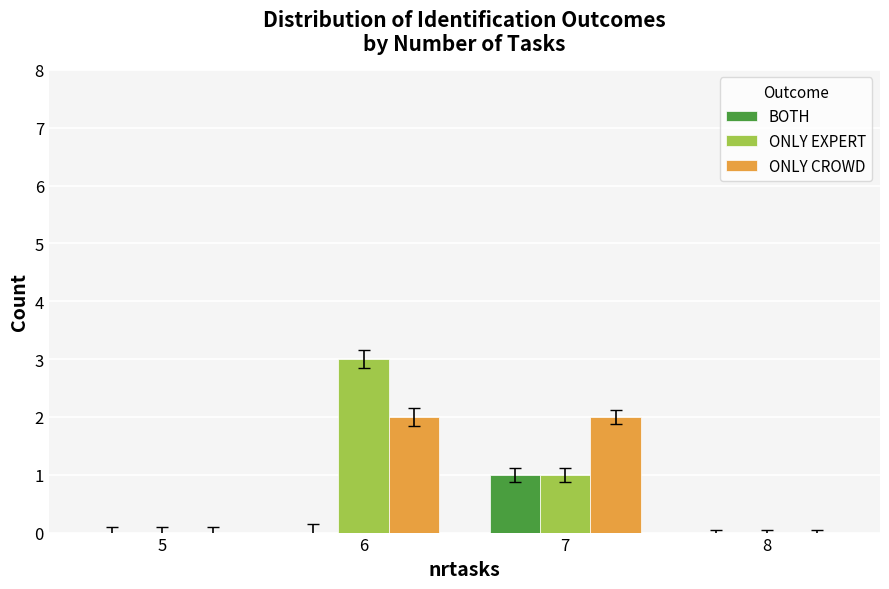

Is the value of ONLY EXPERT at 6 greater than the value of ONLY CROWD at 7?

Yes